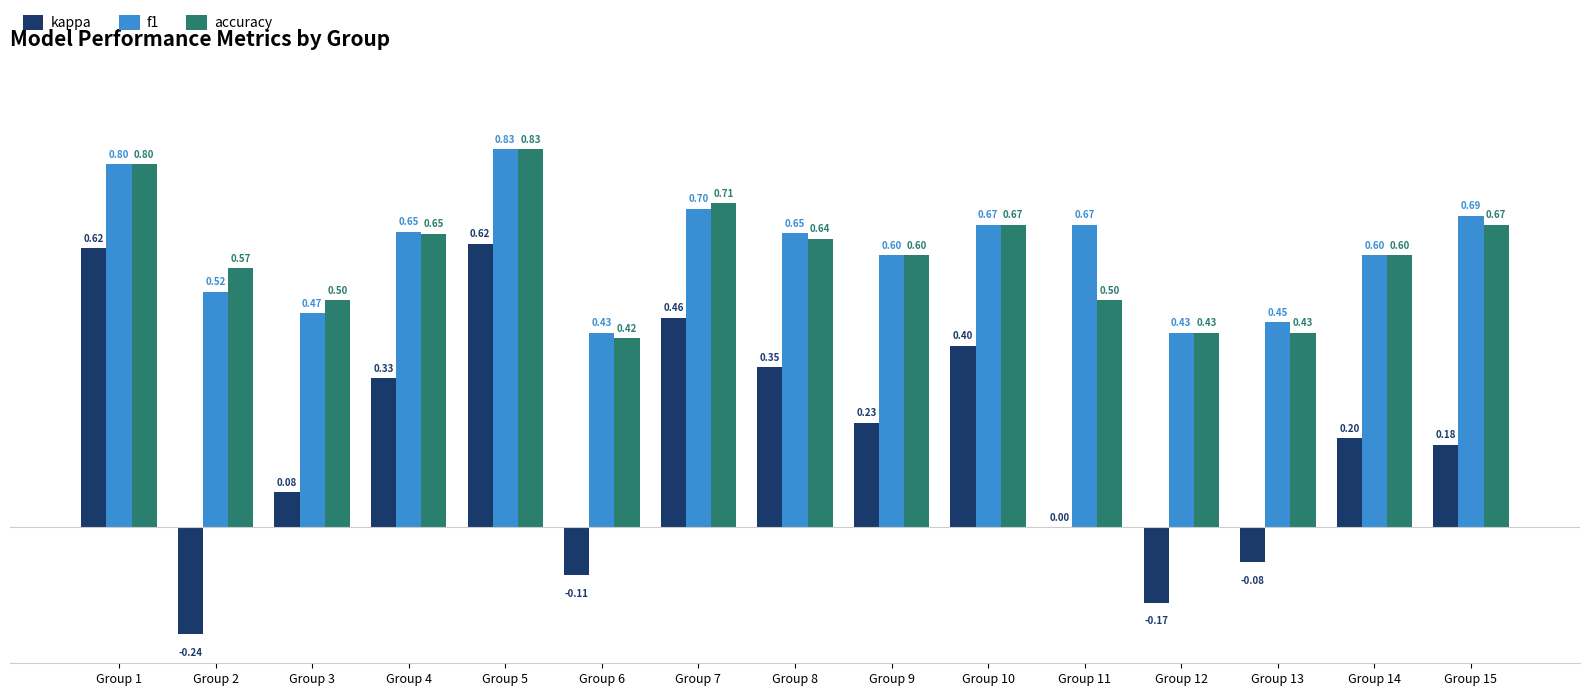

What are all the series names shown in the legend?

kappa, f1, accuracy